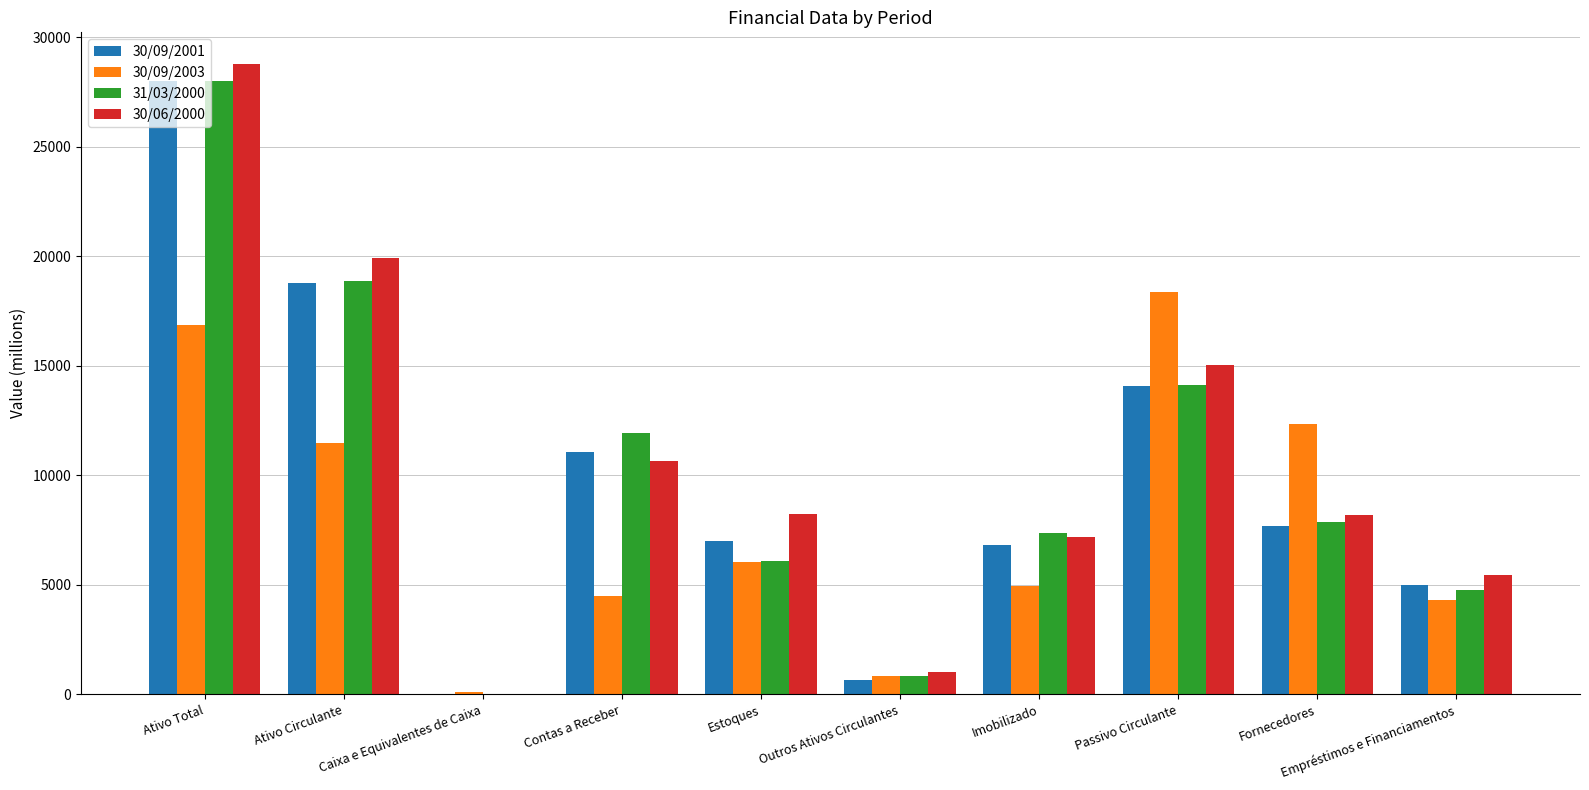

Is the value of 31/03/2000 at Contas a Receber greater than the value of 30/09/2001 at Contas a Receber?

Yes